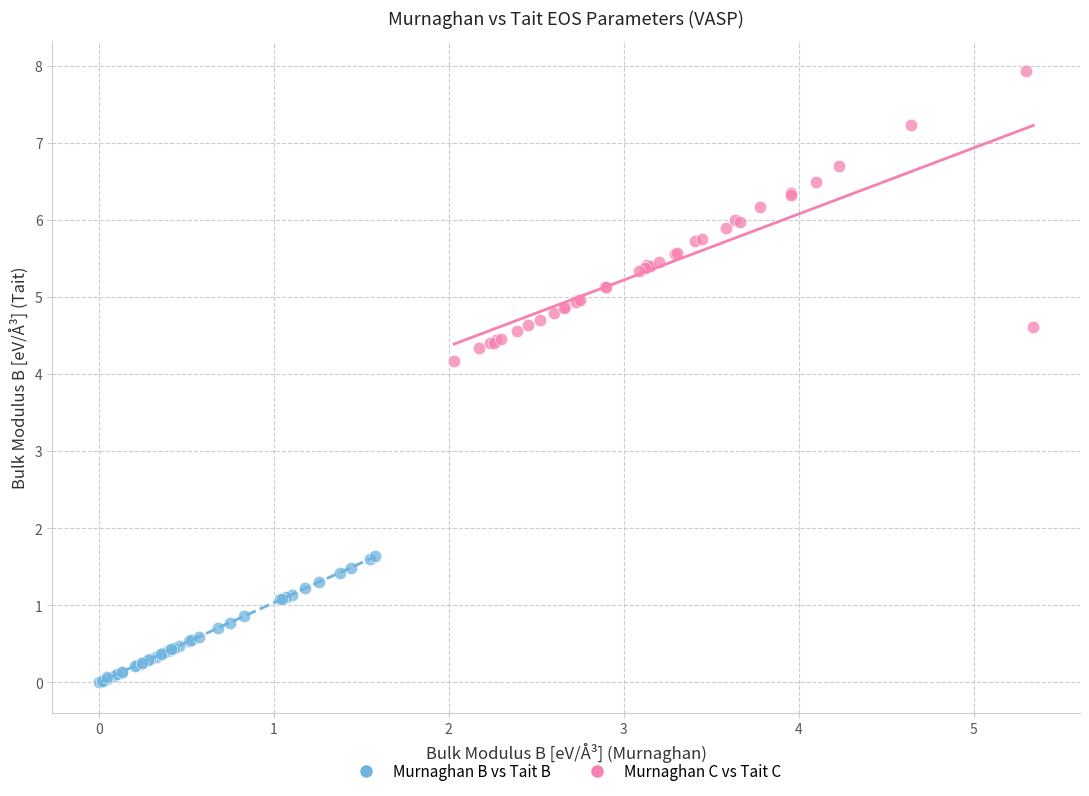

Which series reaches the maximum Y coordinate?

Murnaghan C vs Tait C